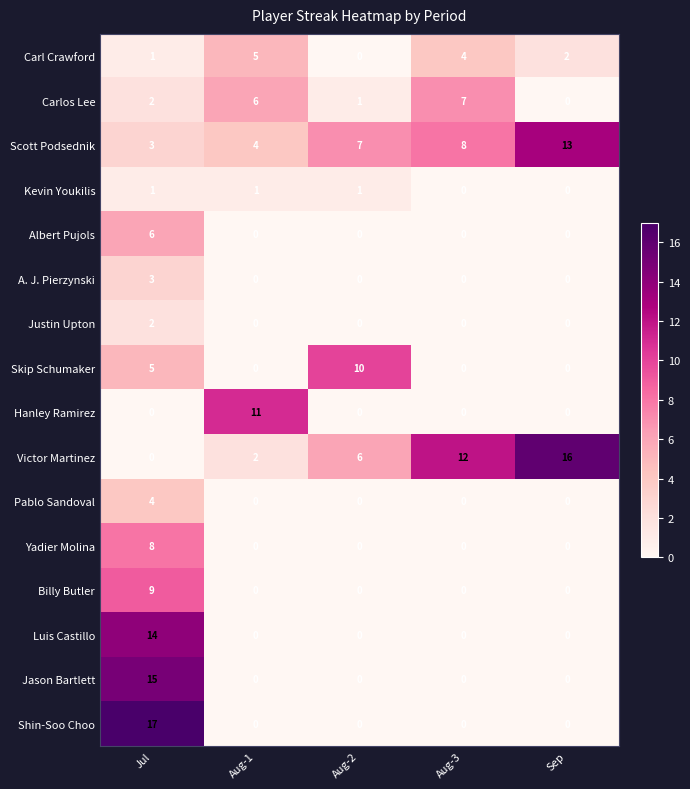

Which series has the largest range (max minus min)?

Shin-Soo Choo